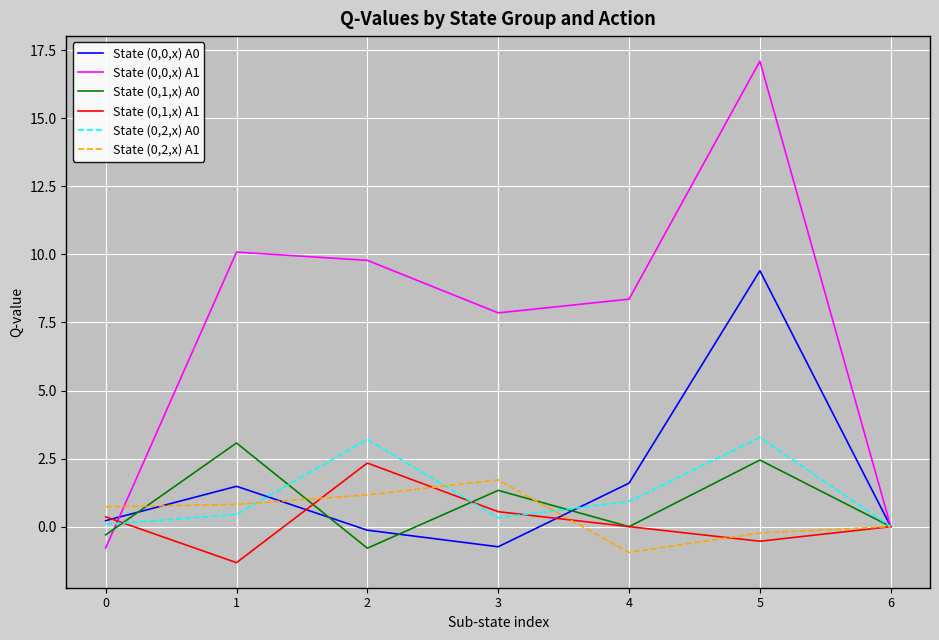

Where does the State (0,0,x) A1 series first go above 8?

1